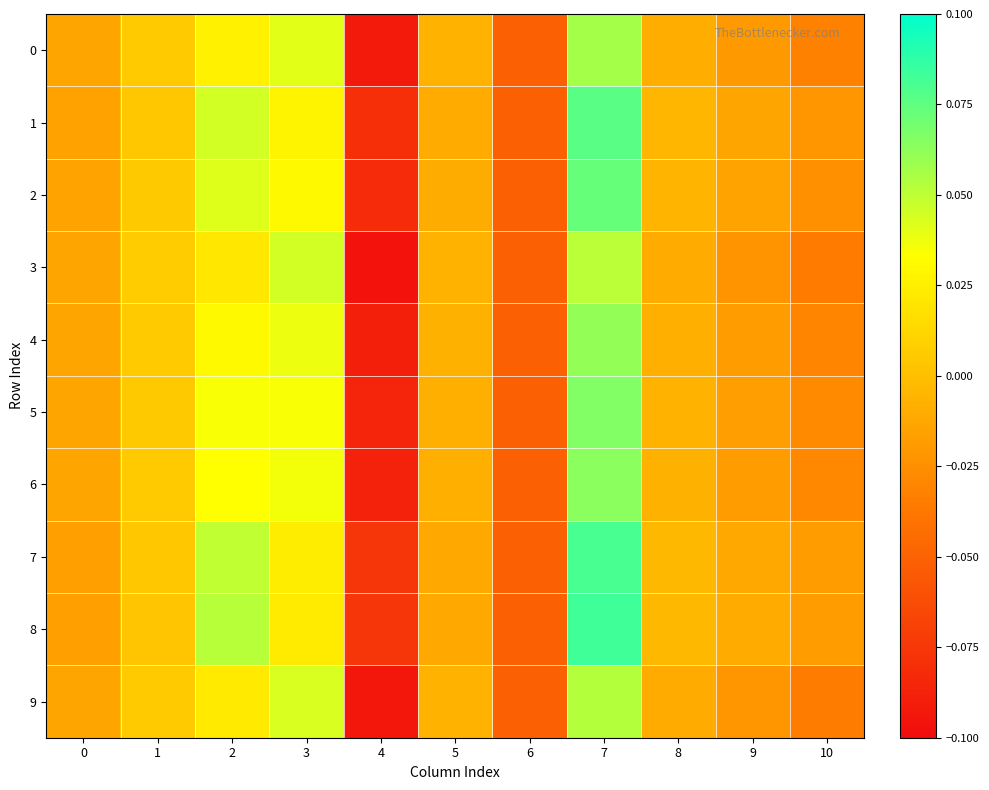

Which category has the lowest value across all series?

4